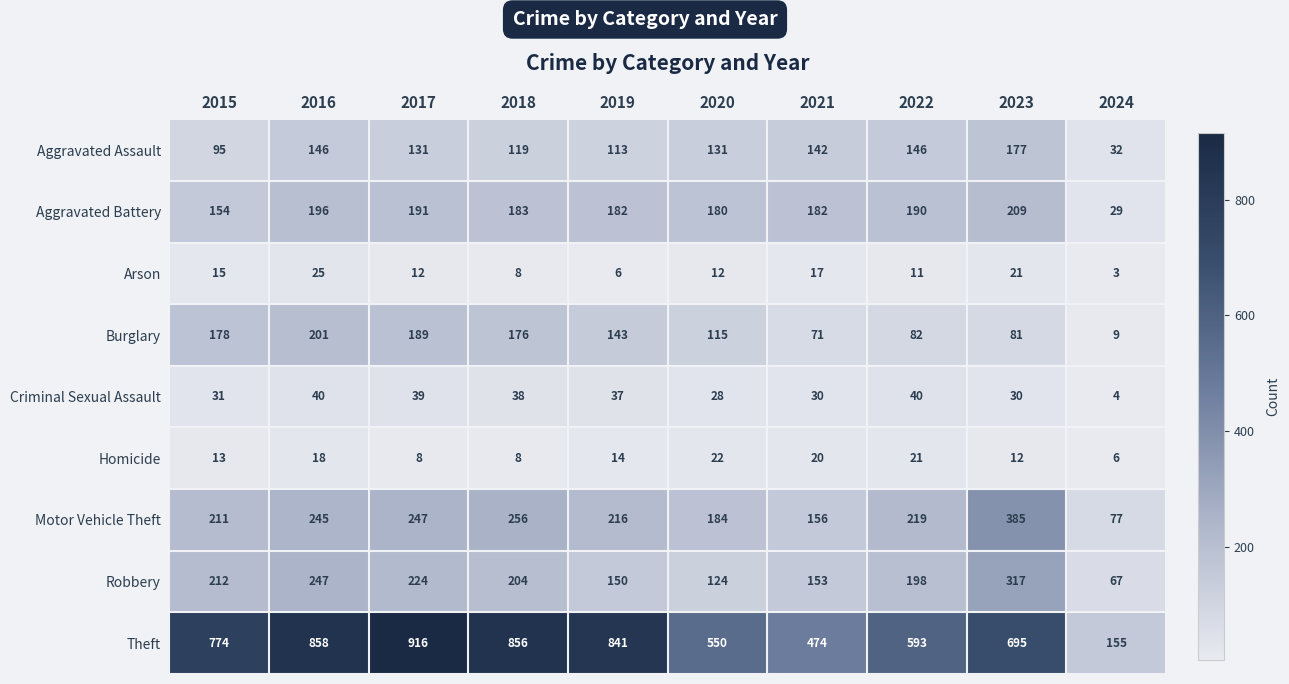

Is it true that Aggravated Battery equals 69 at 2019?

False